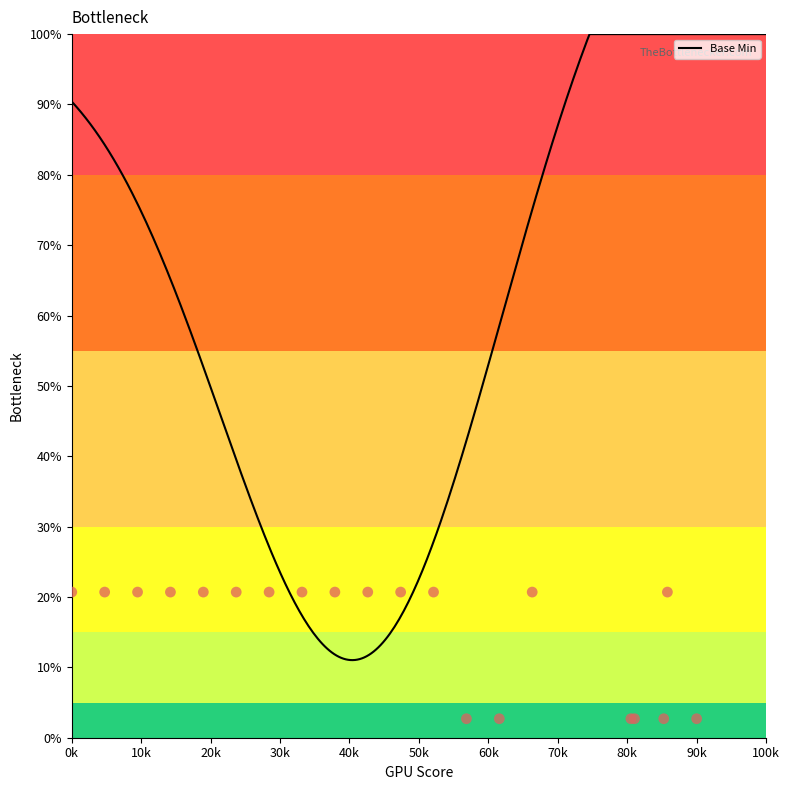

What is the ratio of the value at 0 to the value at 0?

7.7